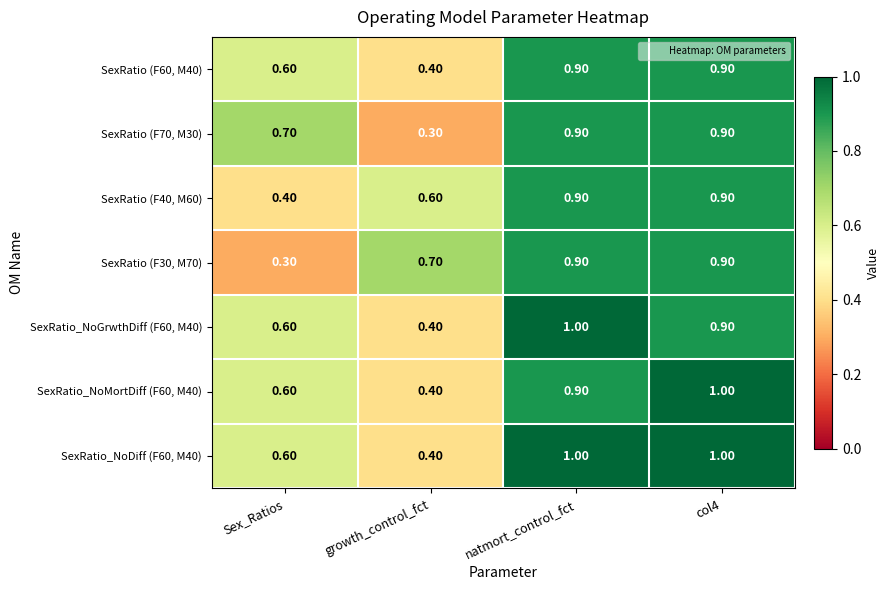

What is the smallest value displayed?

0.3